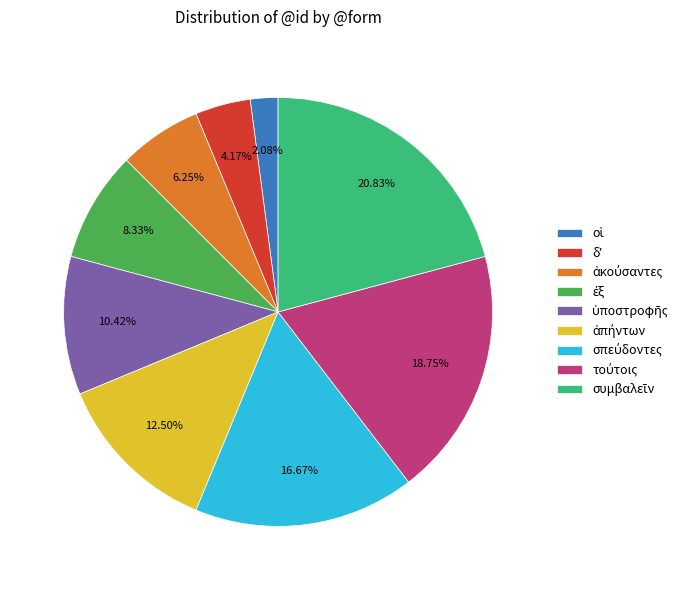

Is there a majority slice in this chart?

No